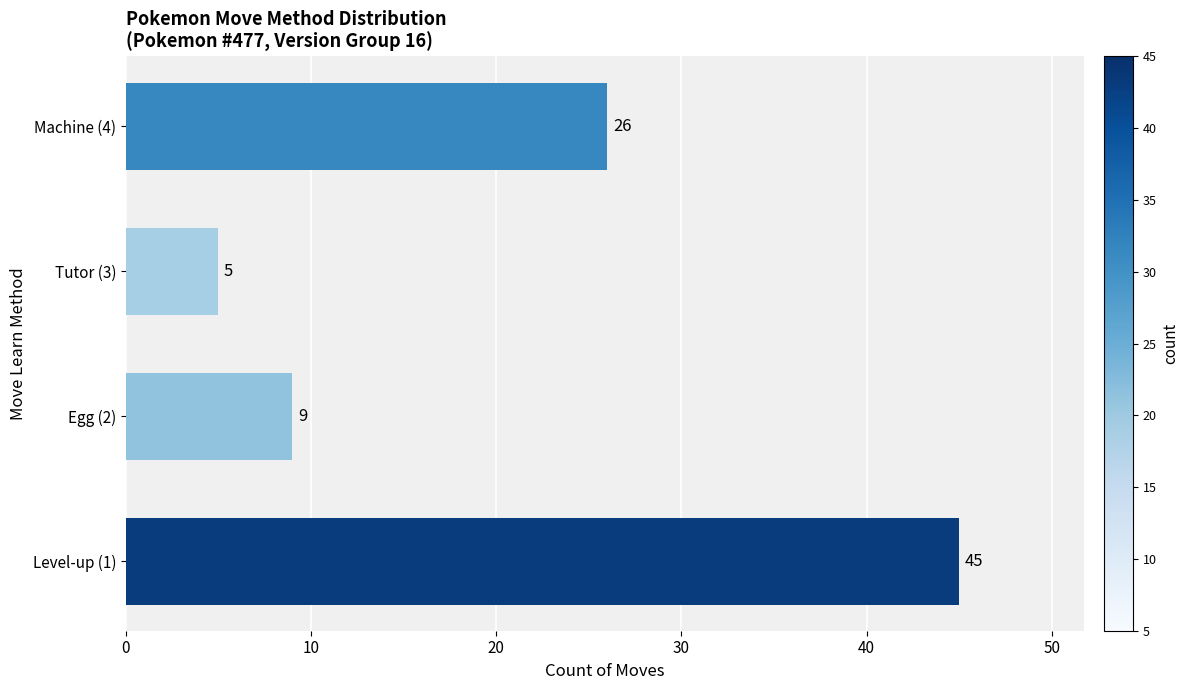

Which has a higher value, Machine (4) or Tutor (3)?

Machine (4)